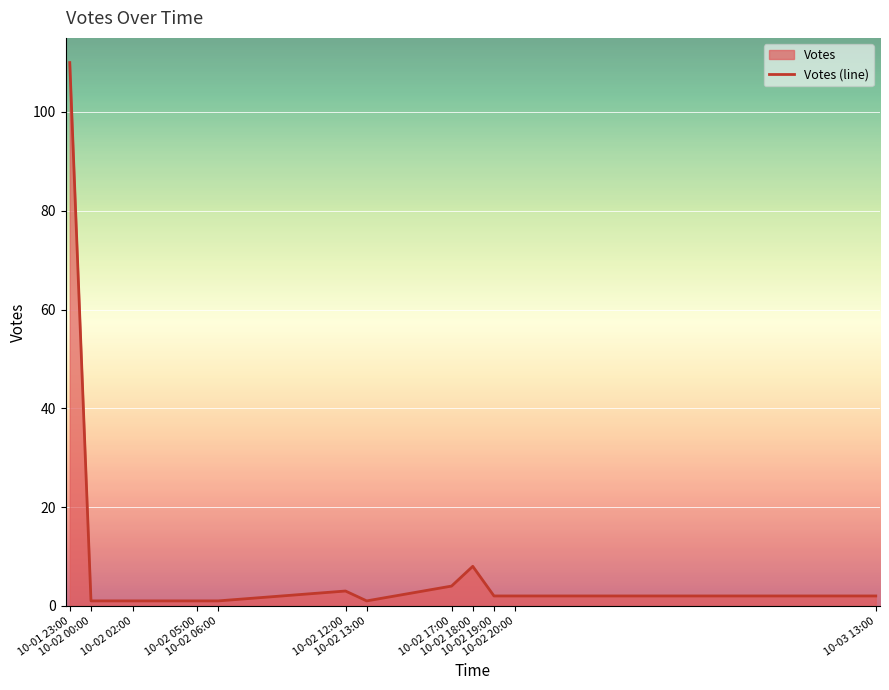

Where is the first local maximum?

10-02 12:00